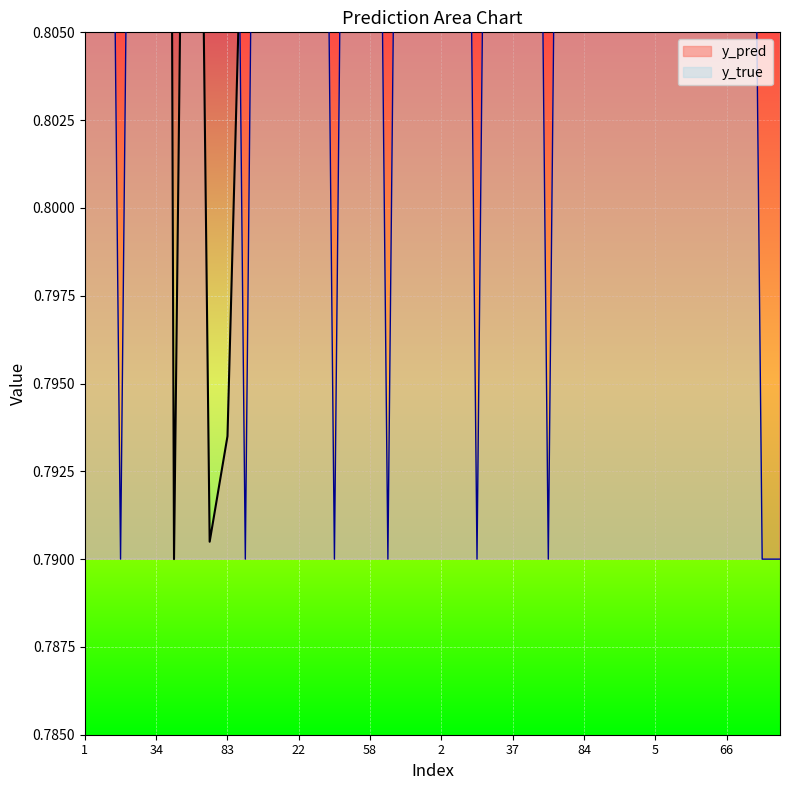

What is the sum of the y_pred values at 4 and 50?

2.1